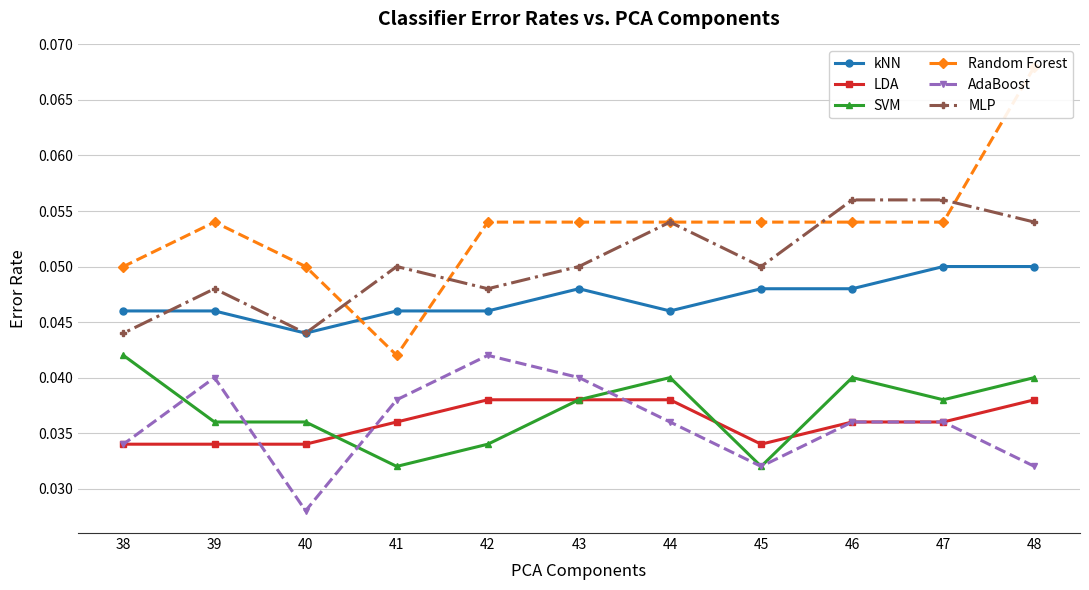

True or false: MLP has more than 2 points higher than both neighbors.

True